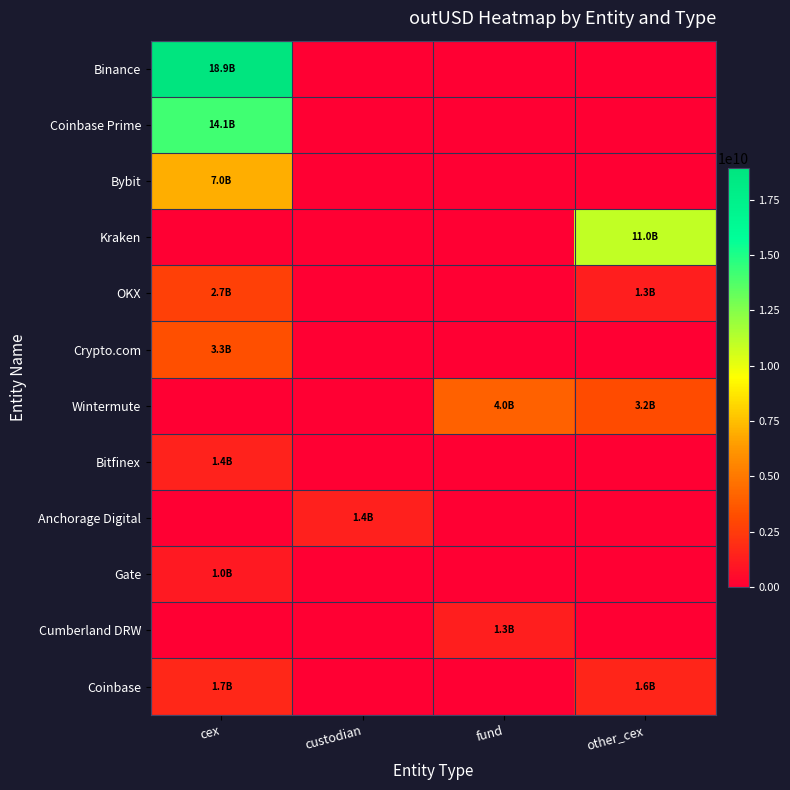

What is the spread (max minus min) of values at custodian?

1386955616.0